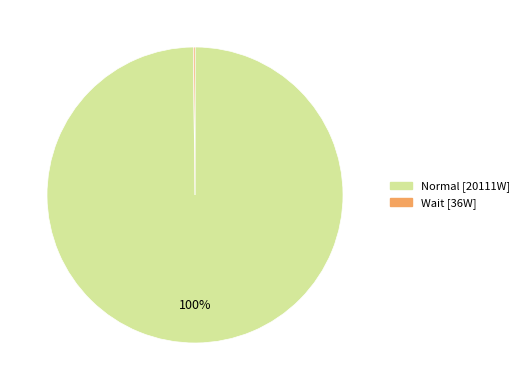

Does any single category account for the majority?

Yes